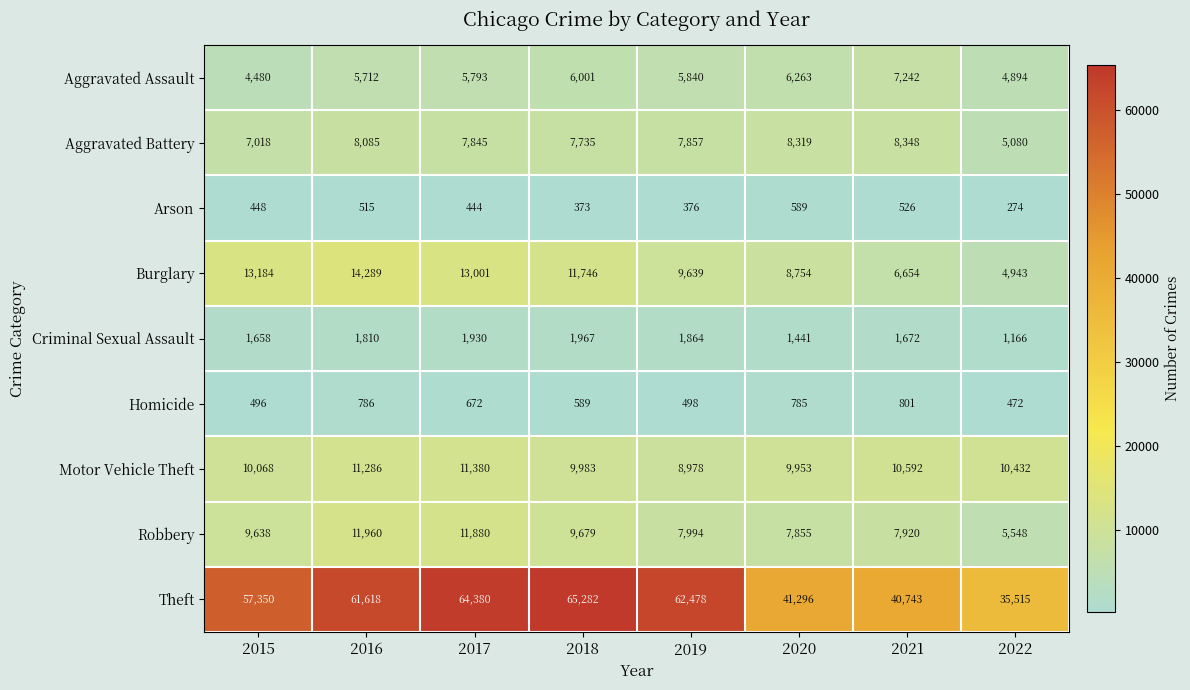

Between 2017 and 2021, which series saw the biggest shift?

Theft